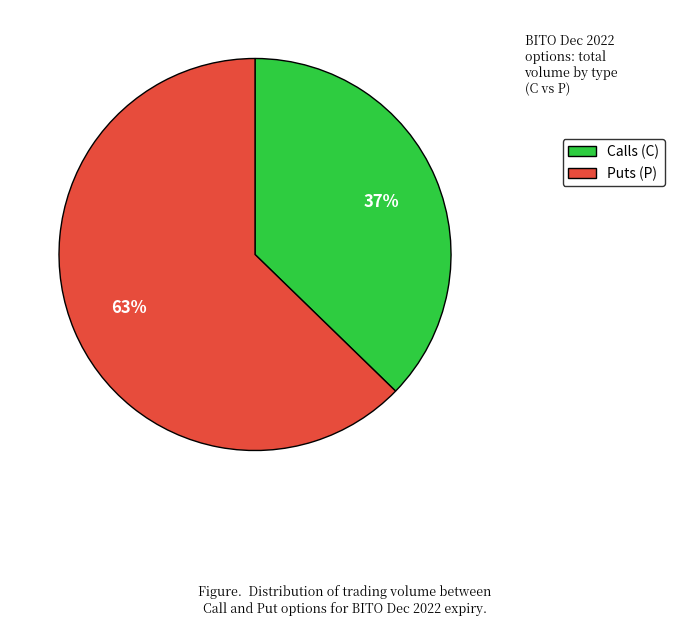

Approximately how many times larger is the value at Puts (P) compared to Calls (C)?

1.7